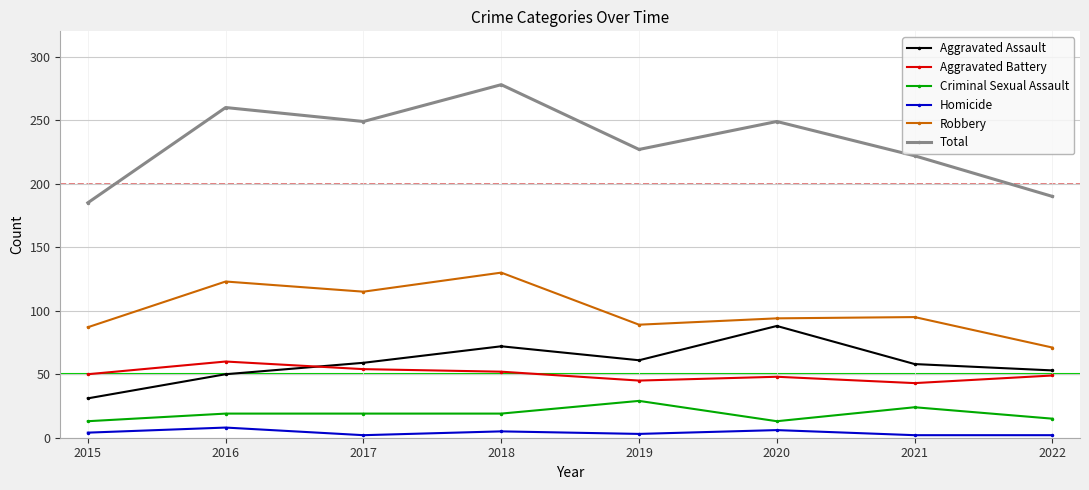

At which label is Robbery closest to 100?

2021